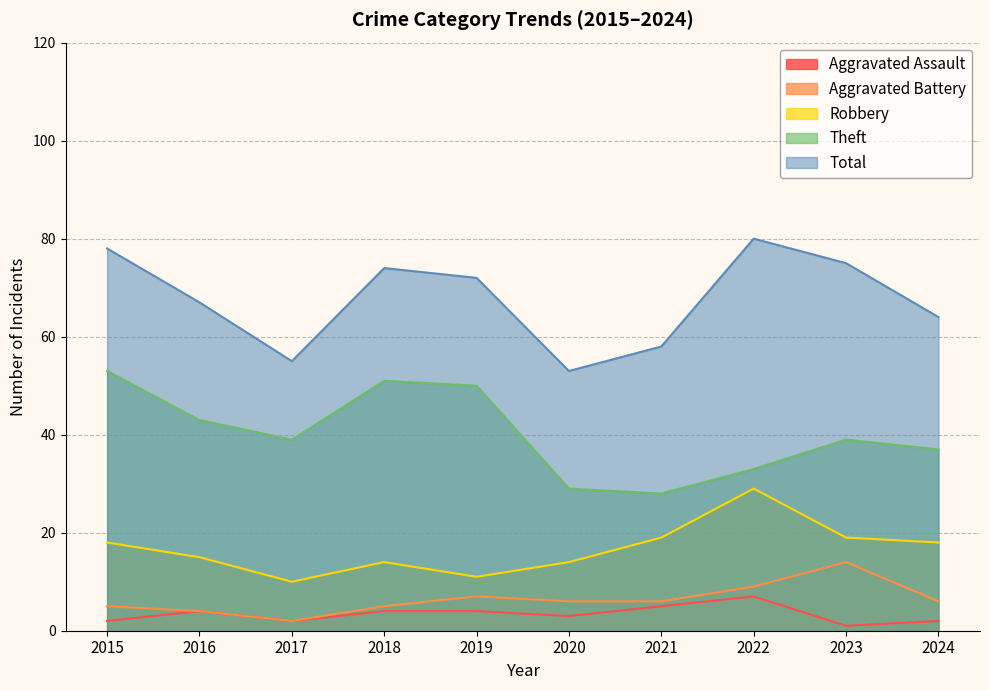

What is the spread (max minus min) of values at 2023?

74